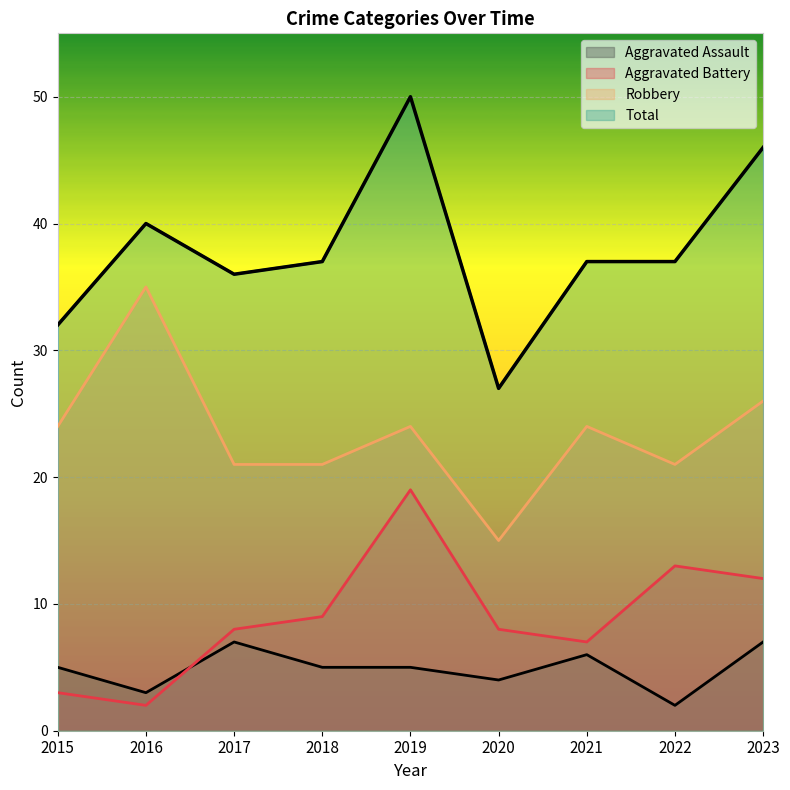

At which category does Total reach its first local valley?

2017